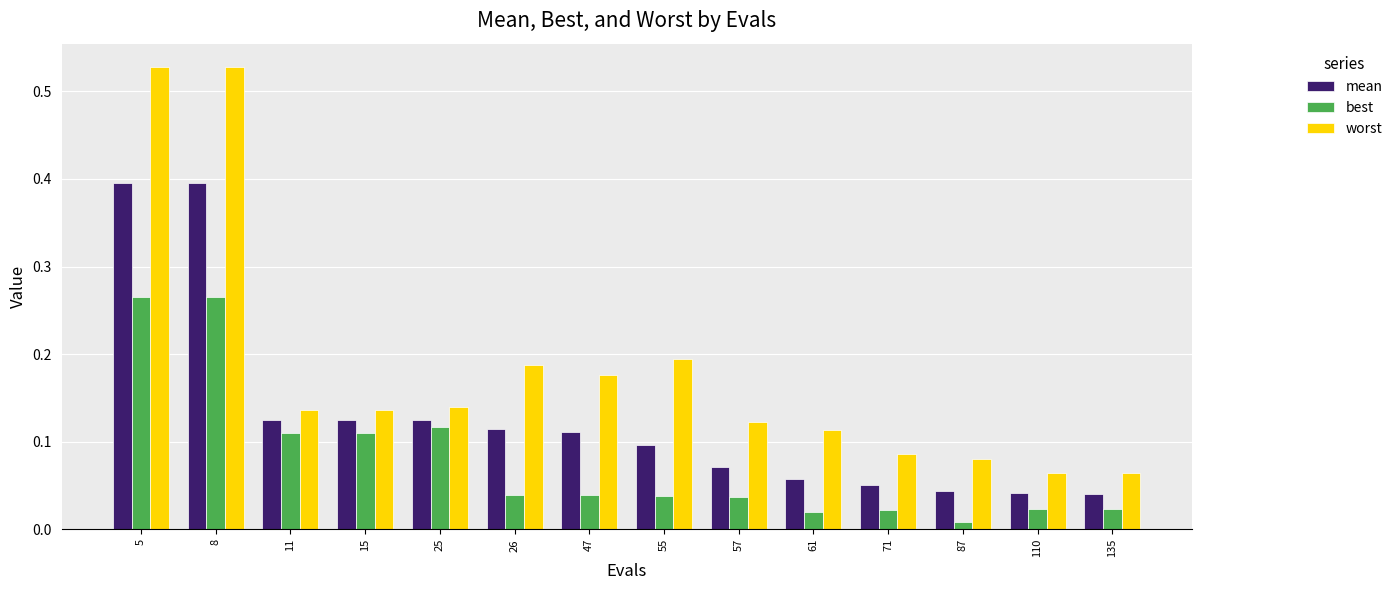

Is the value of best at 5 greater than the value of mean at 57?

Yes